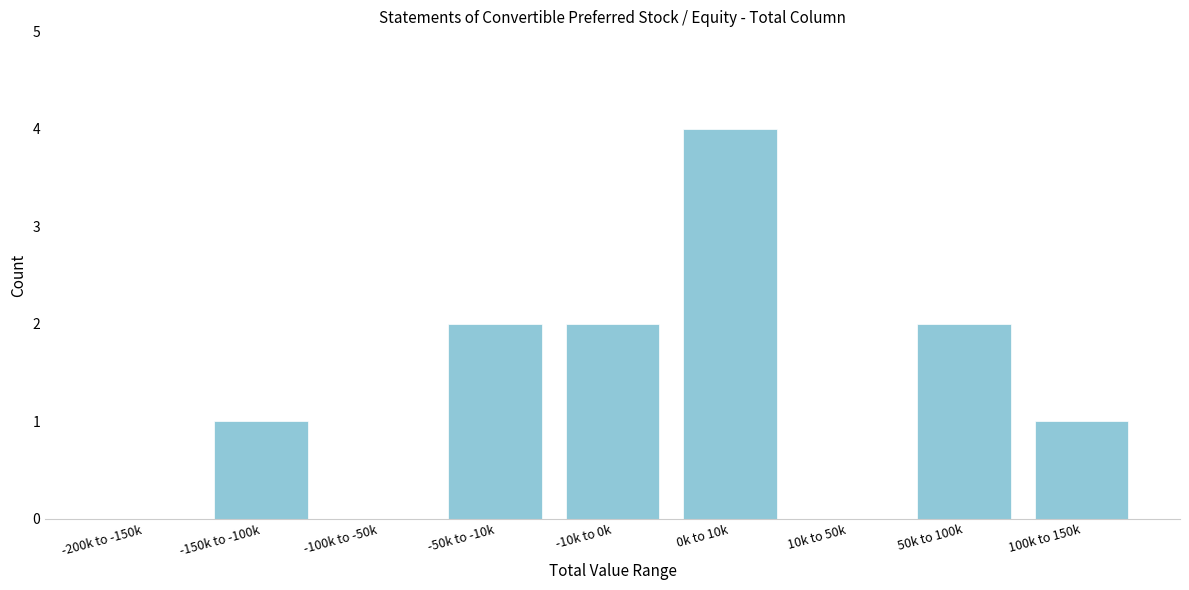

Reading left to right, extract all data points from this chart.

-200k to -150k=0	-150k to -100k=1	-100k to -50k=0	-50k to -10k=2	-10k to 0k=2	0k to 10k=4	10k to 50k=0	50k to 100k=2	100k to 150k=1